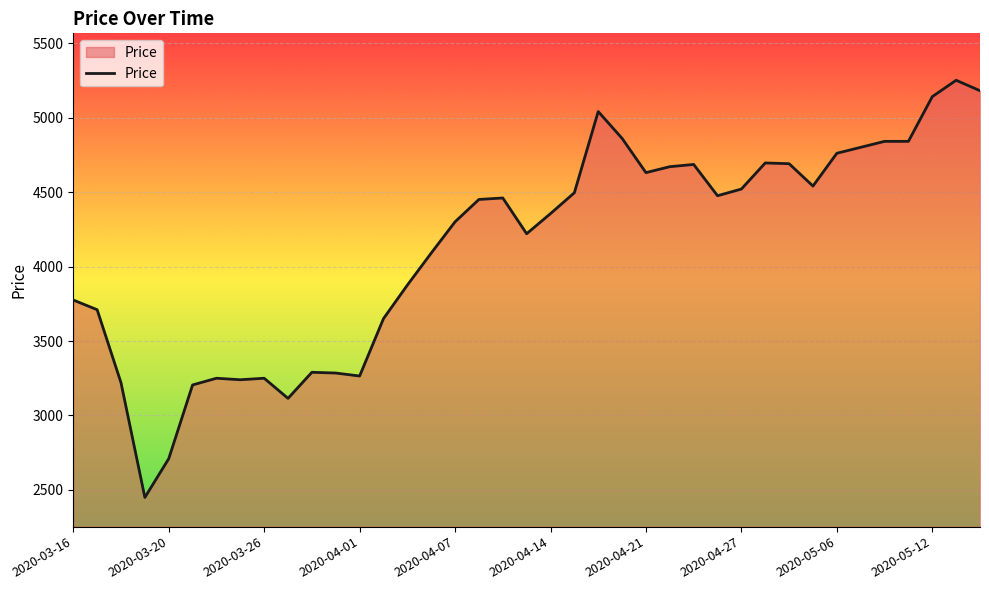

True or false: there are more than 2 points higher than both neighbors.

True